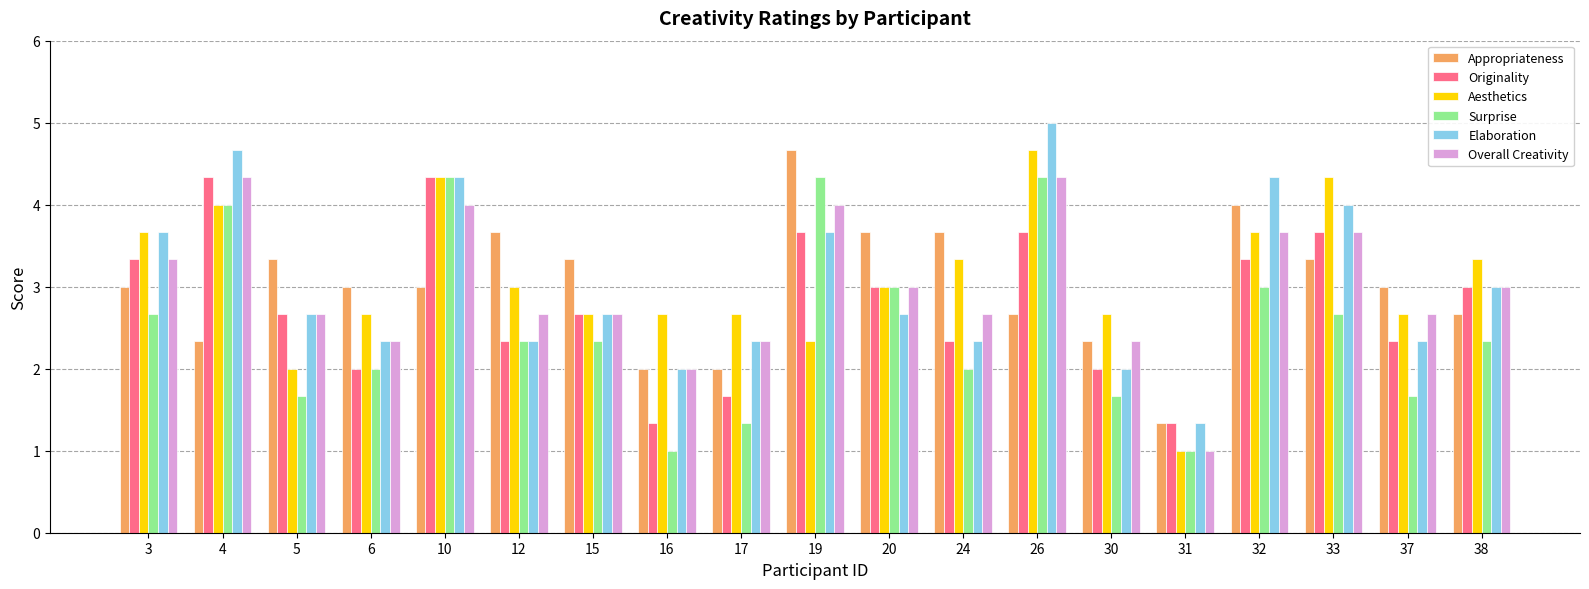

The value of Overall Creativity at 19 is 4.0. True or false?

True